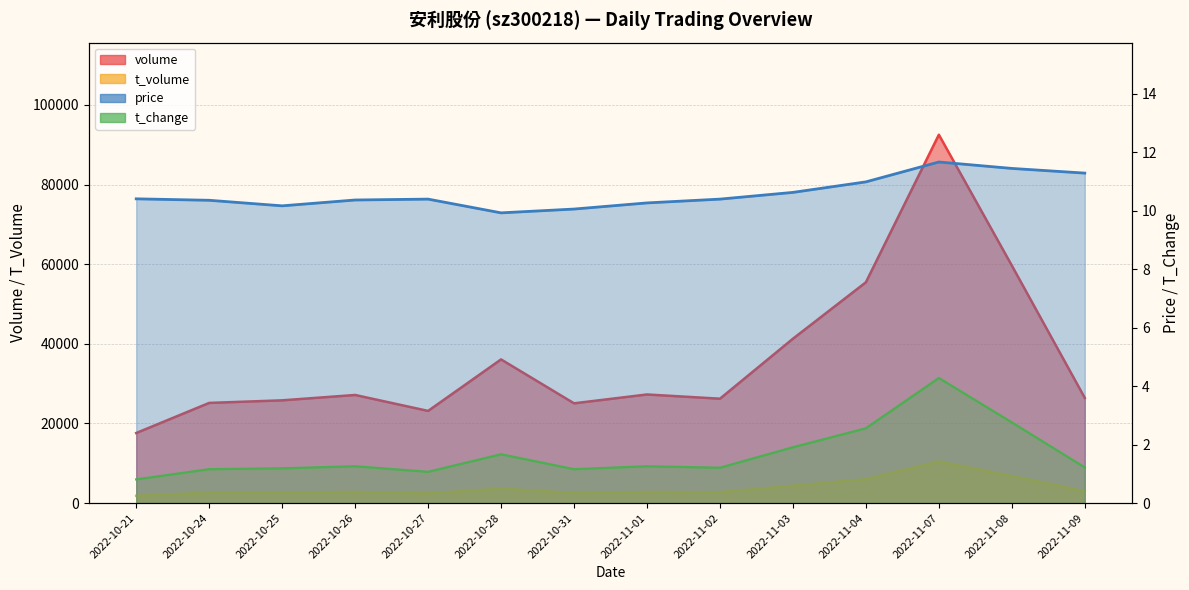

Which series has the widest spread of values?

volume